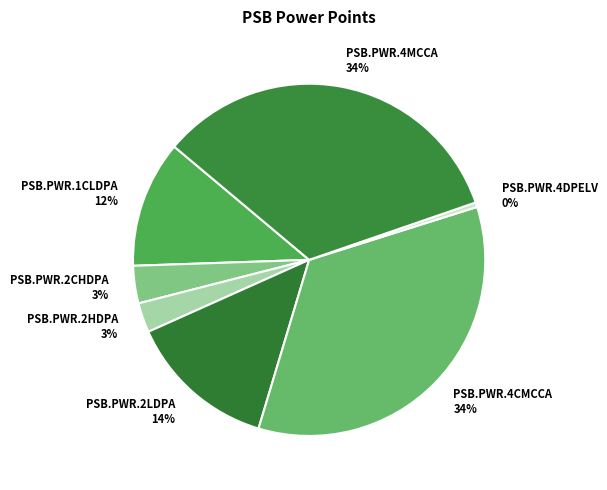

True or false: PSB.PWR.1CLDPA accounts for 1% of the total.

False